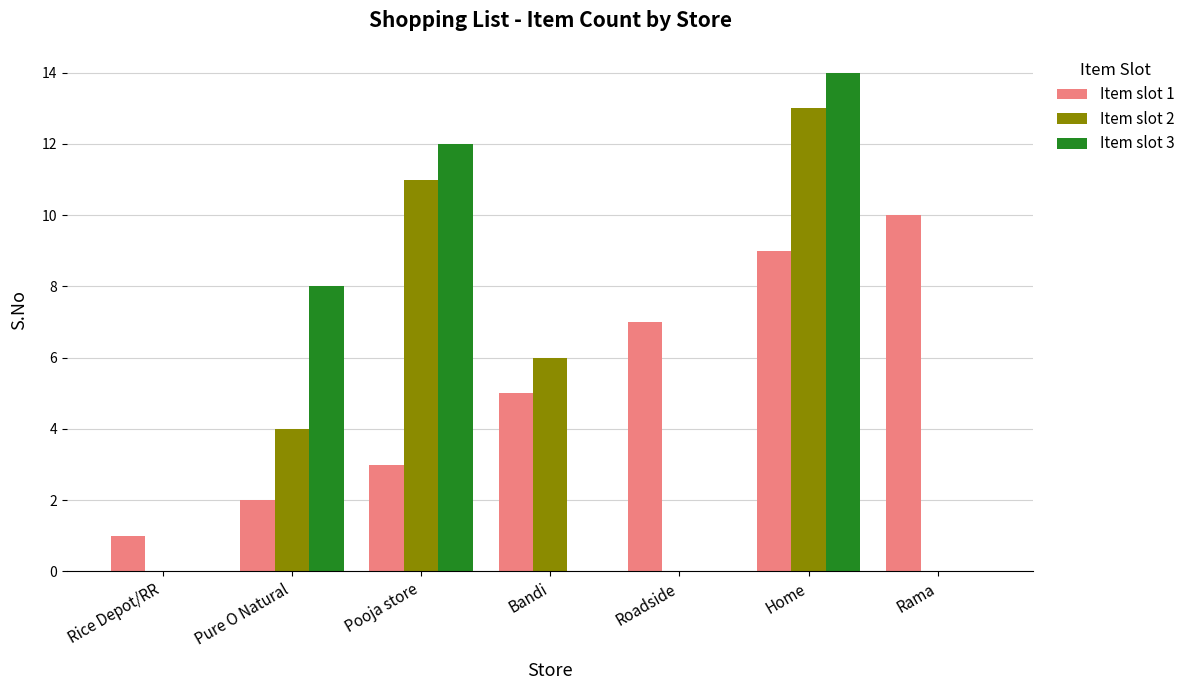

Which category has the highest value across all series?

Home